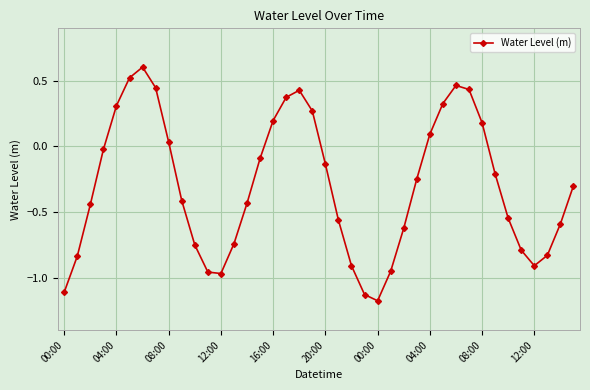

True or false: the data has more than 0 interior local peaks.

True